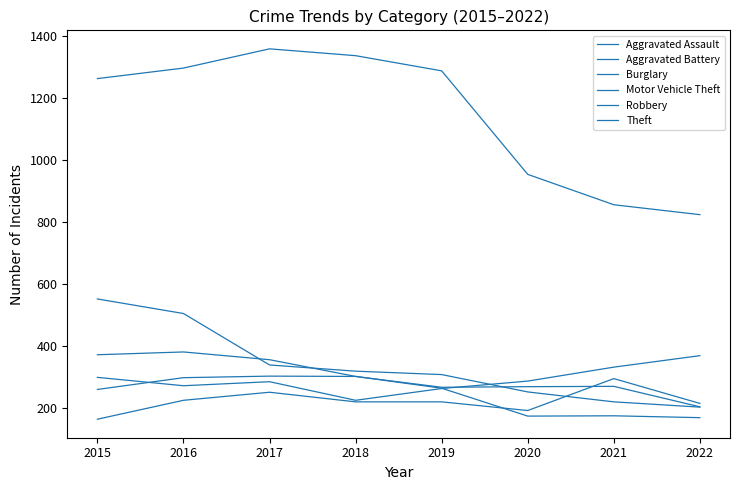

True or false: Burglary has more than 1 interior local peaks.

False